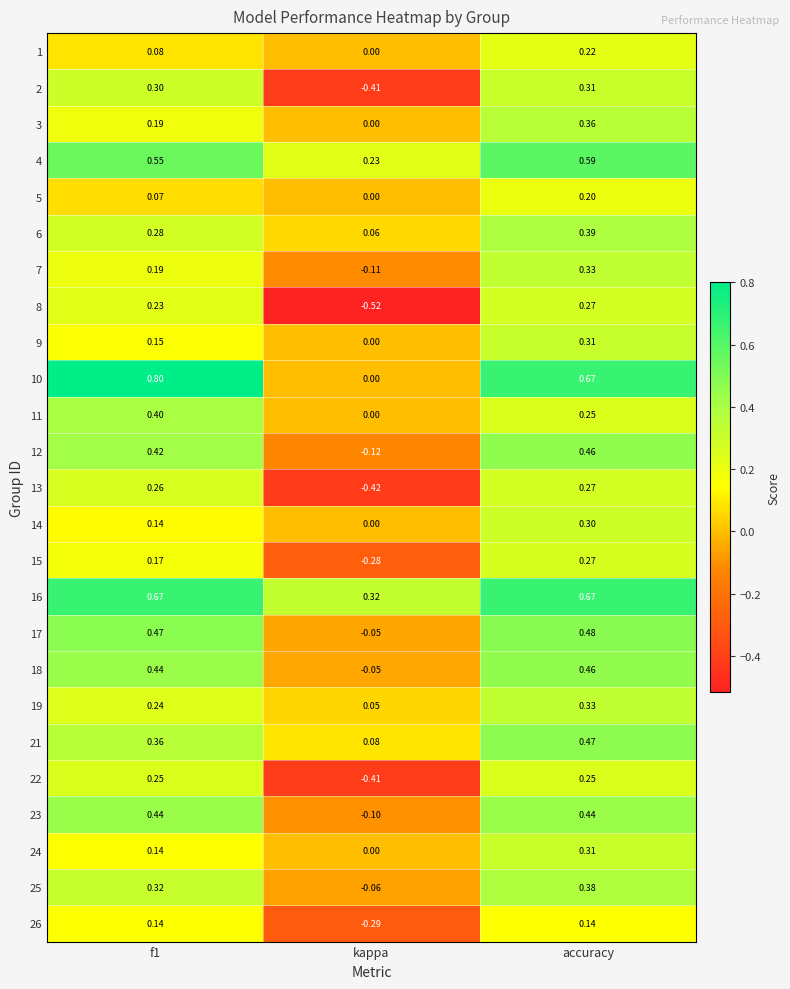

Is the value of 16 at kappa greater than the value of 24 at f1?

Yes